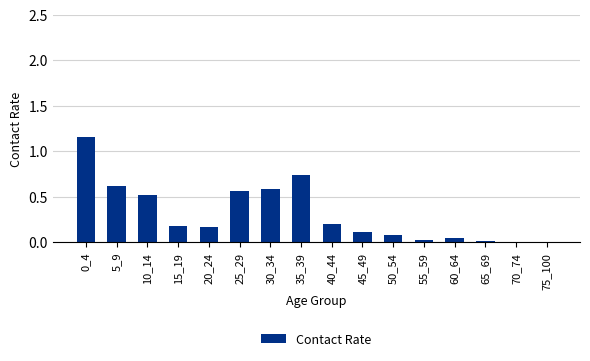

Which has a higher value, 30_34 or 5_9?

5_9